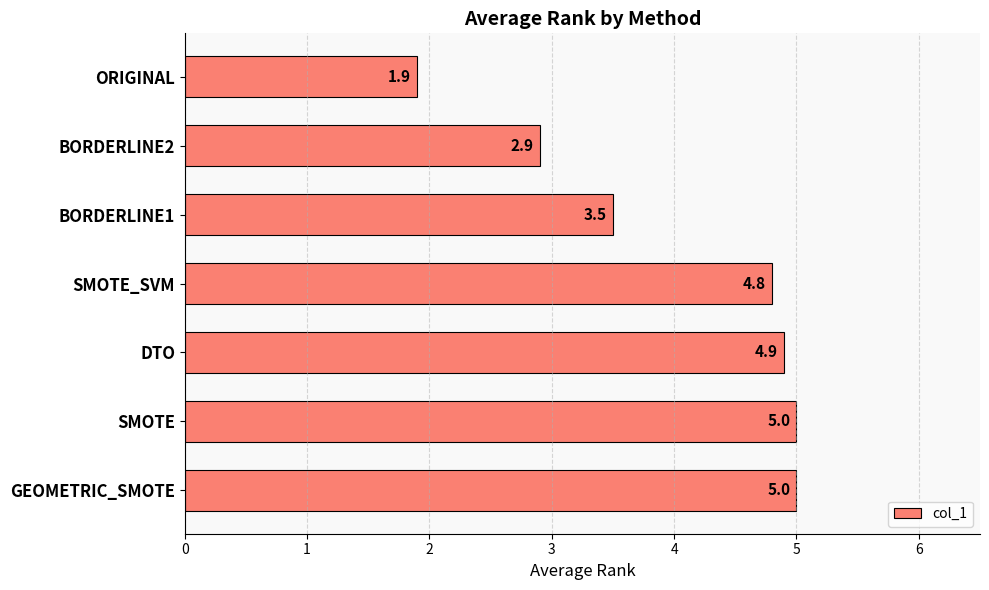

At which label is the value closest to 3?

BORDERLINE2